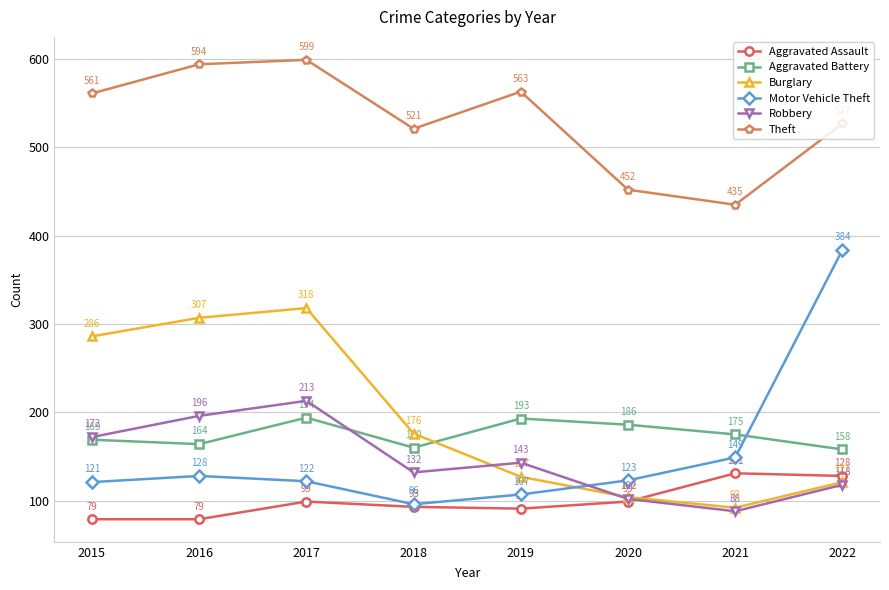

Which series has the widest spread of values?

Motor Vehicle Theft